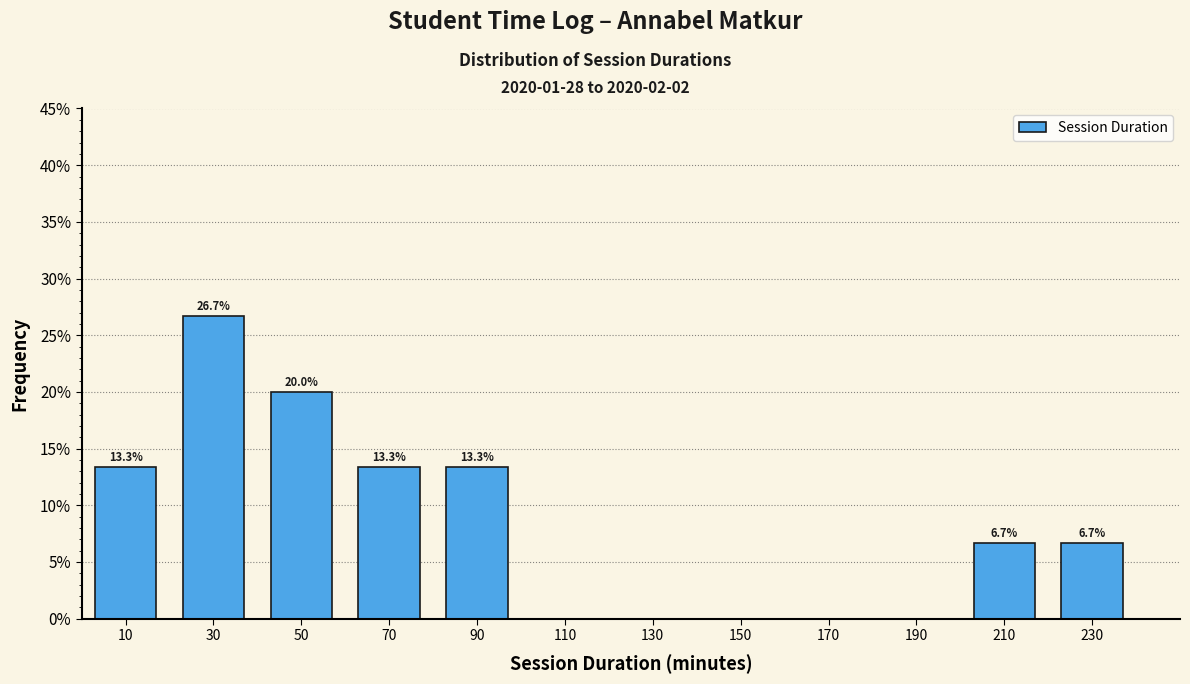

Over which range of the x-axis is the bar tallest?

20 to 40